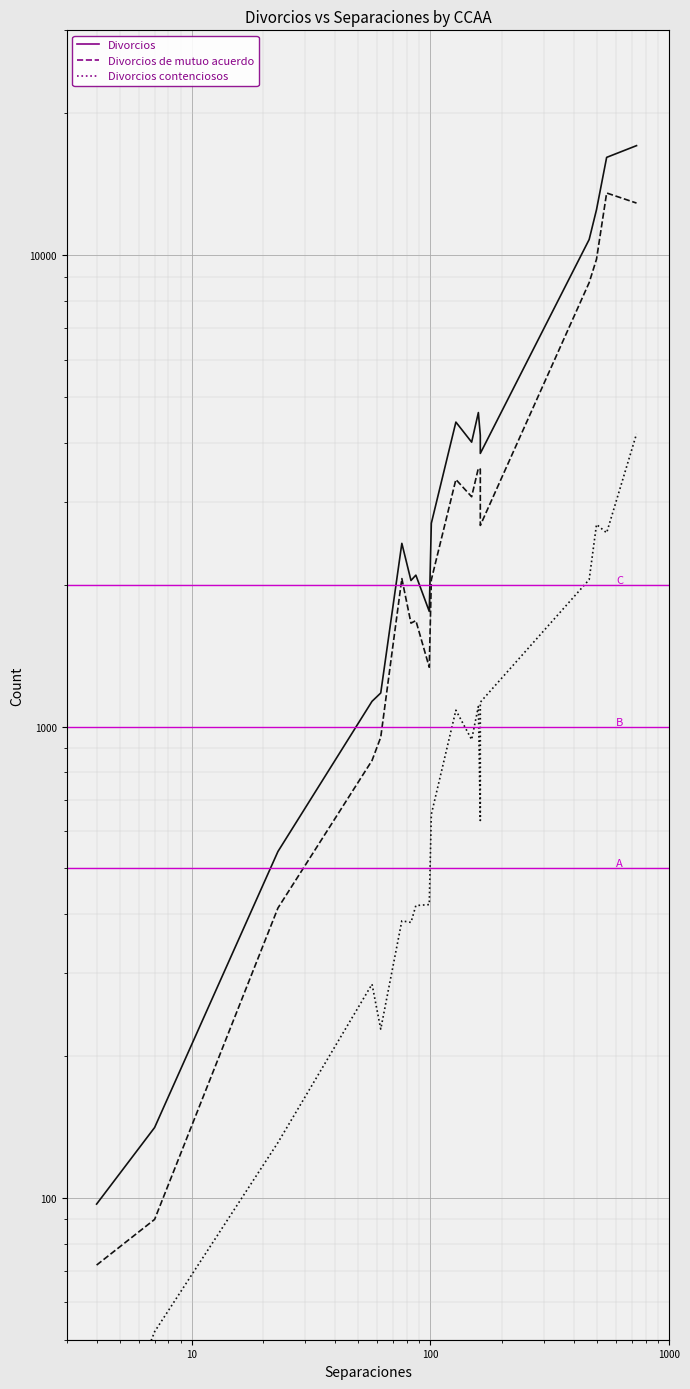

How many interior local valleys does the Divorcios de mutuo acuerdo series have?

4